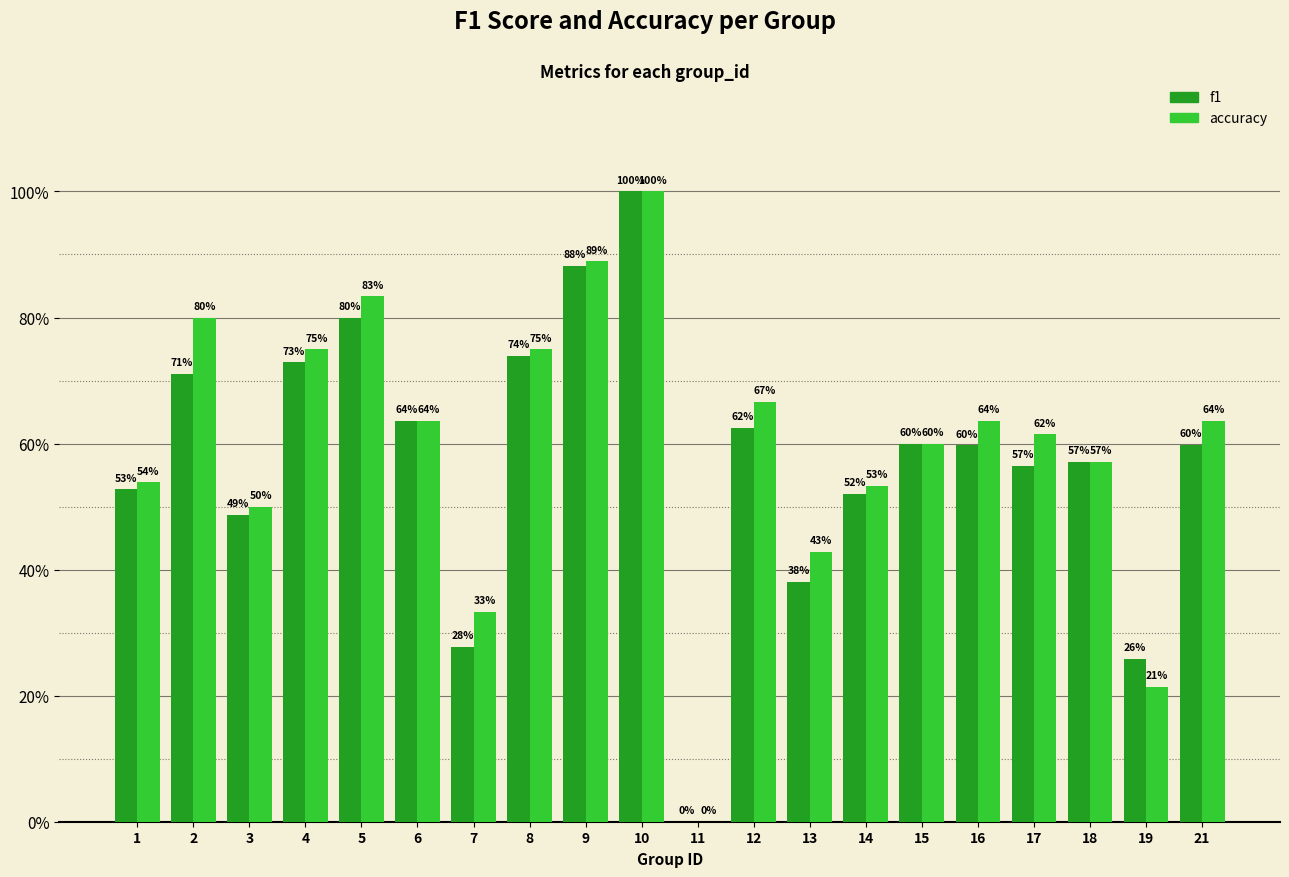

Is it true that accuracy equals 0.4 at 13?

True